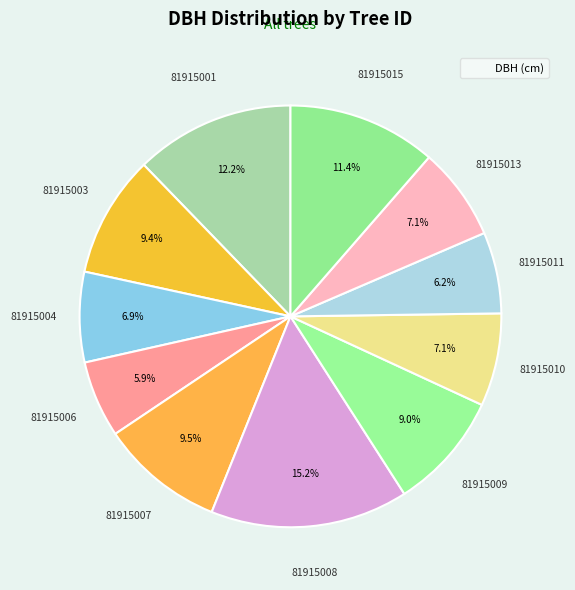

How many slices are in this pie chart?

11